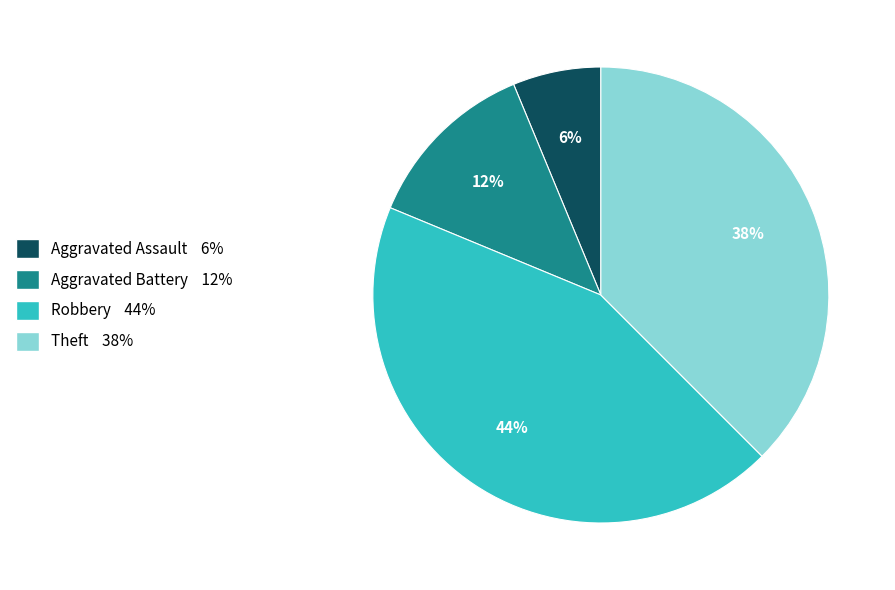

Is there any slice that represents more than half of the pie?

No